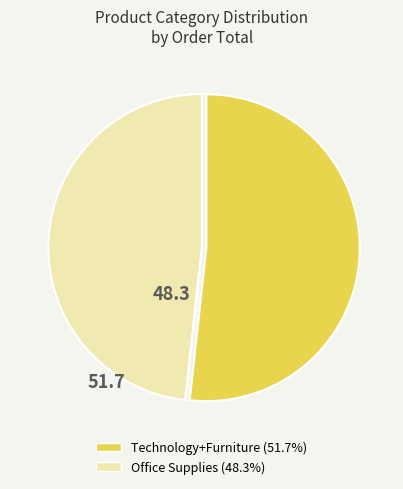

Is there a majority slice in this chart?

Yes